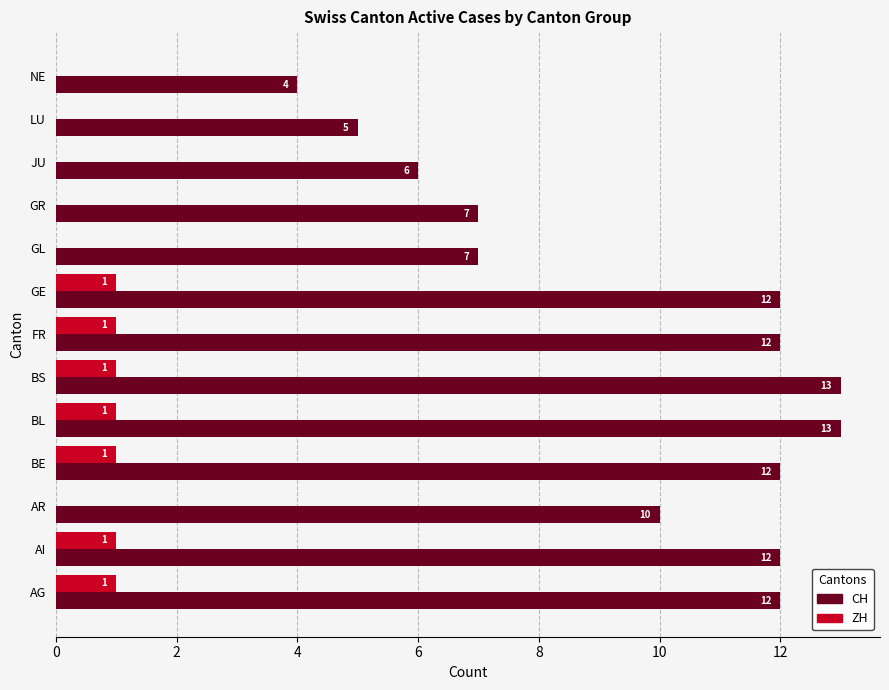

What is the total value across all series at AG?

13